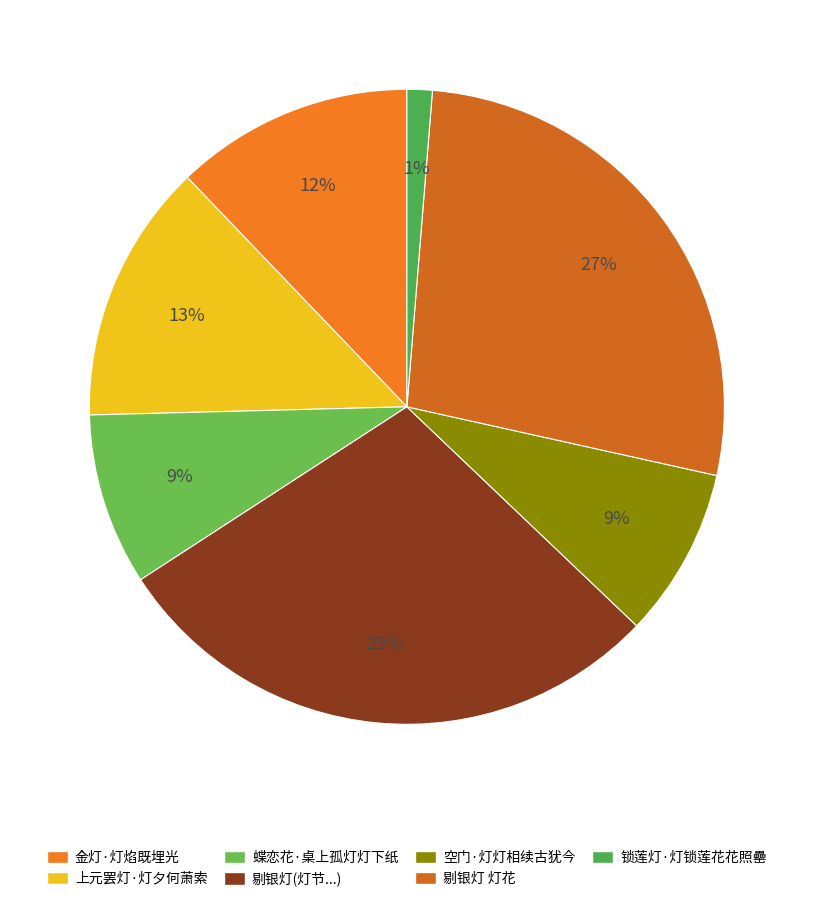

To the nearest percent, what is the average slice percentage?

14%